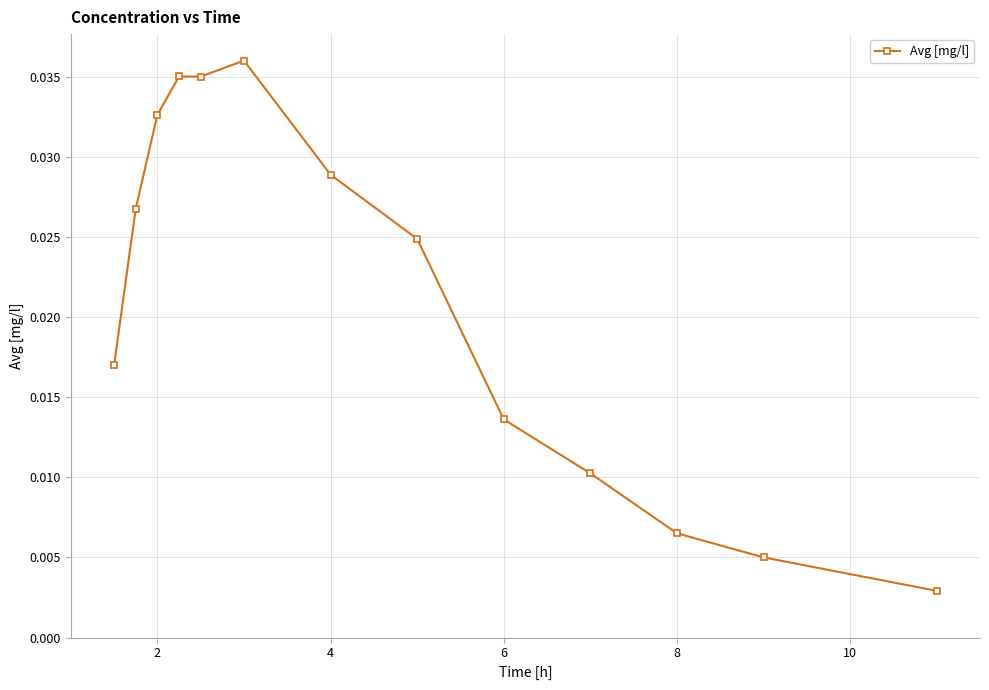

What is the sum of all values?

0.3